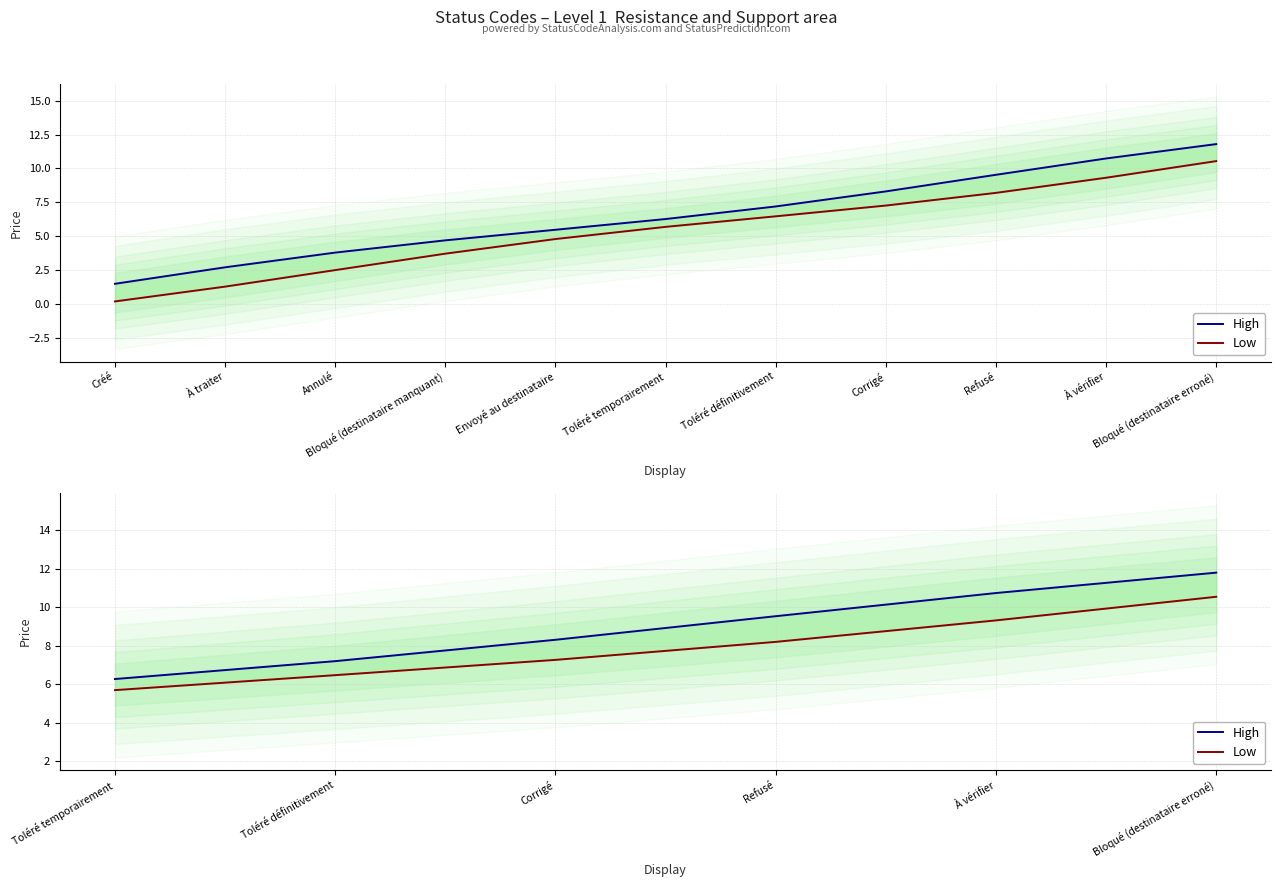

Which category has the lowest value in the Low series?

Toléré temporairement